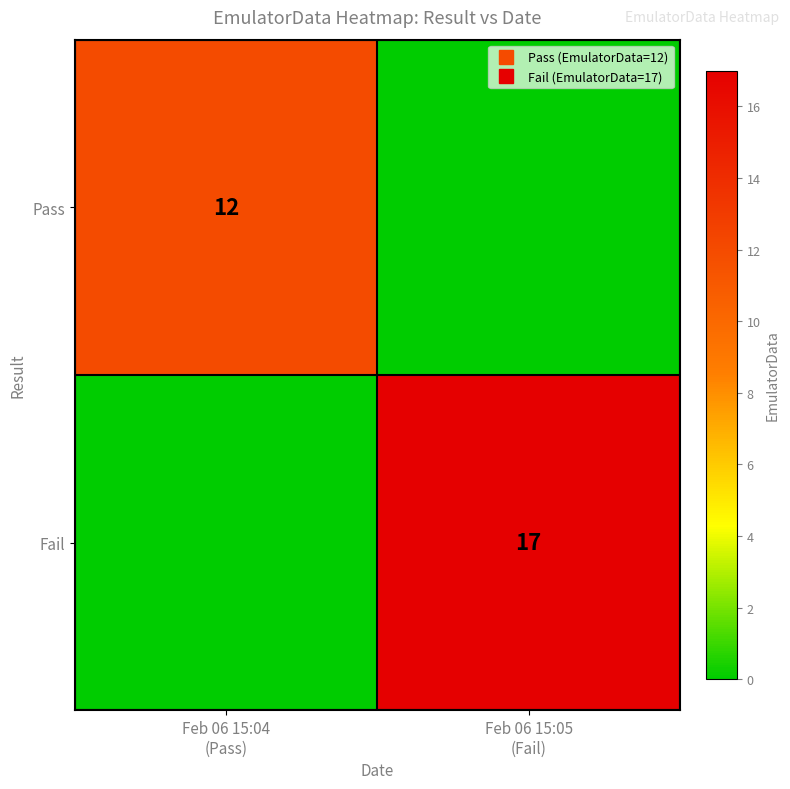

List the series in order of their peak value, highest first.

Fail, Pass